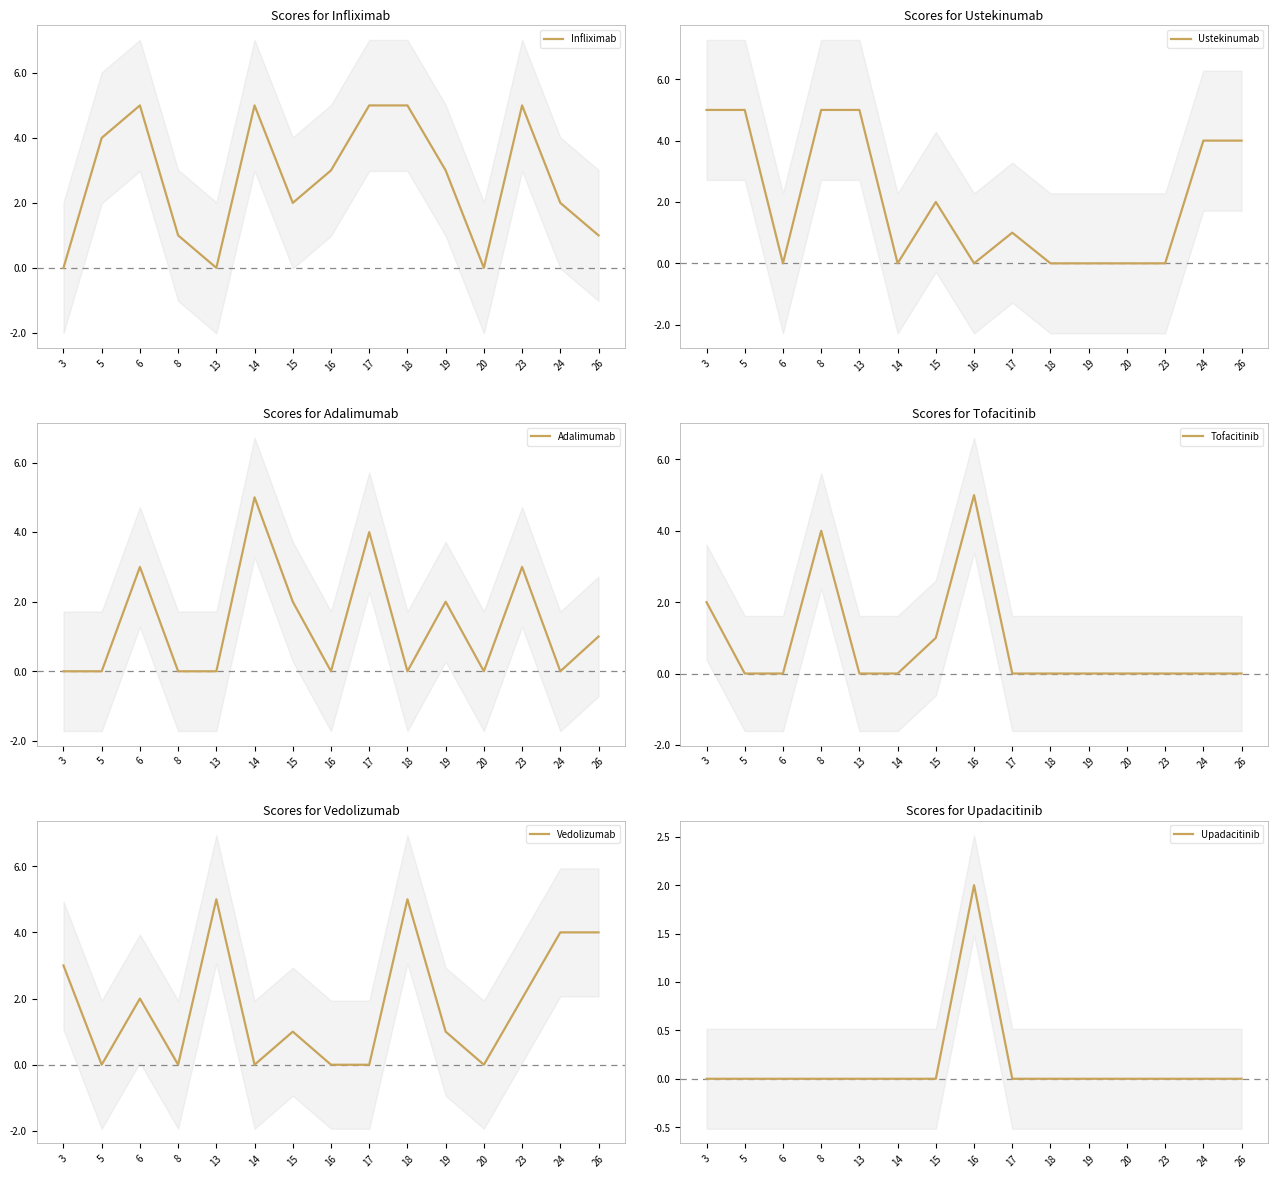

In Upadacitinib, how many points are higher than both neighbors (excluding endpoints)?

1